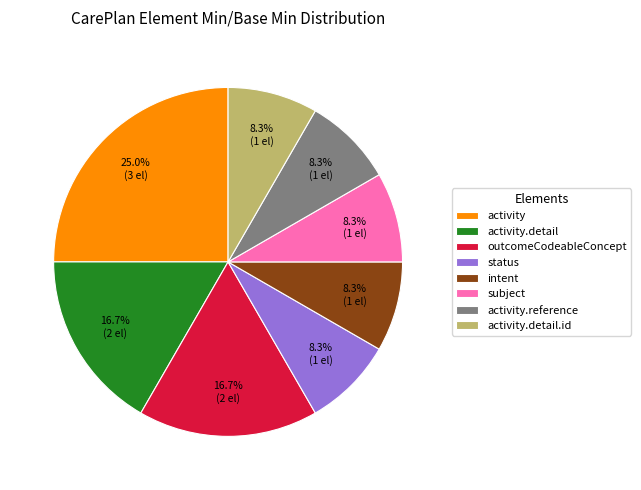

Does any single category account for the majority?

No